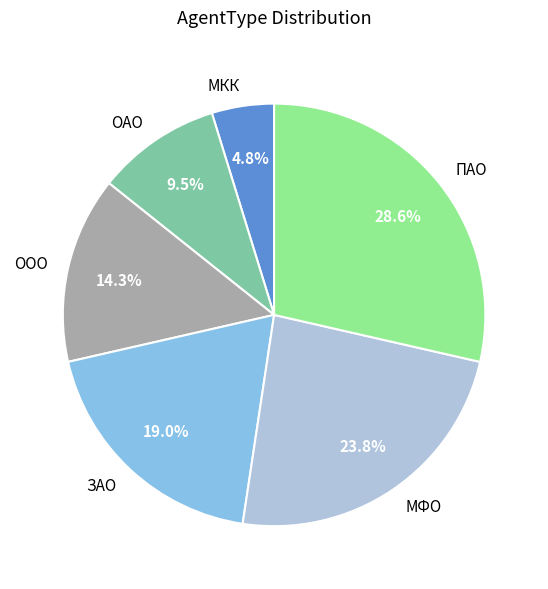

How many segments does this pie chart have?

6